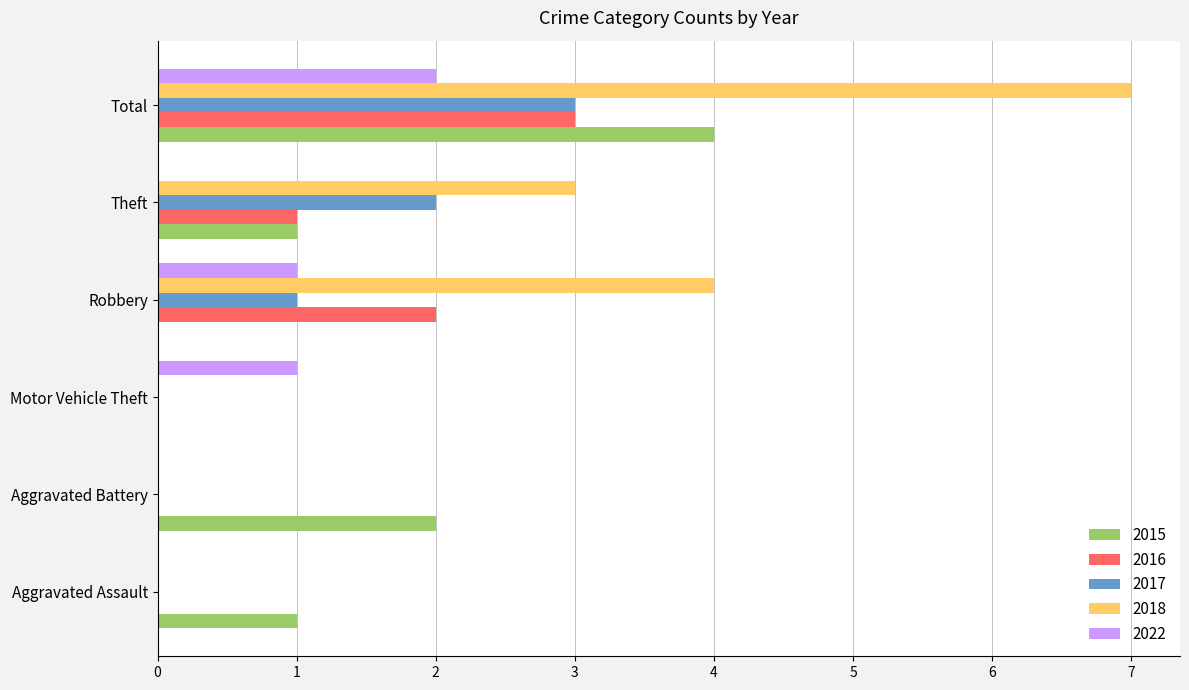

At which category is the sum across all series the highest?

Total